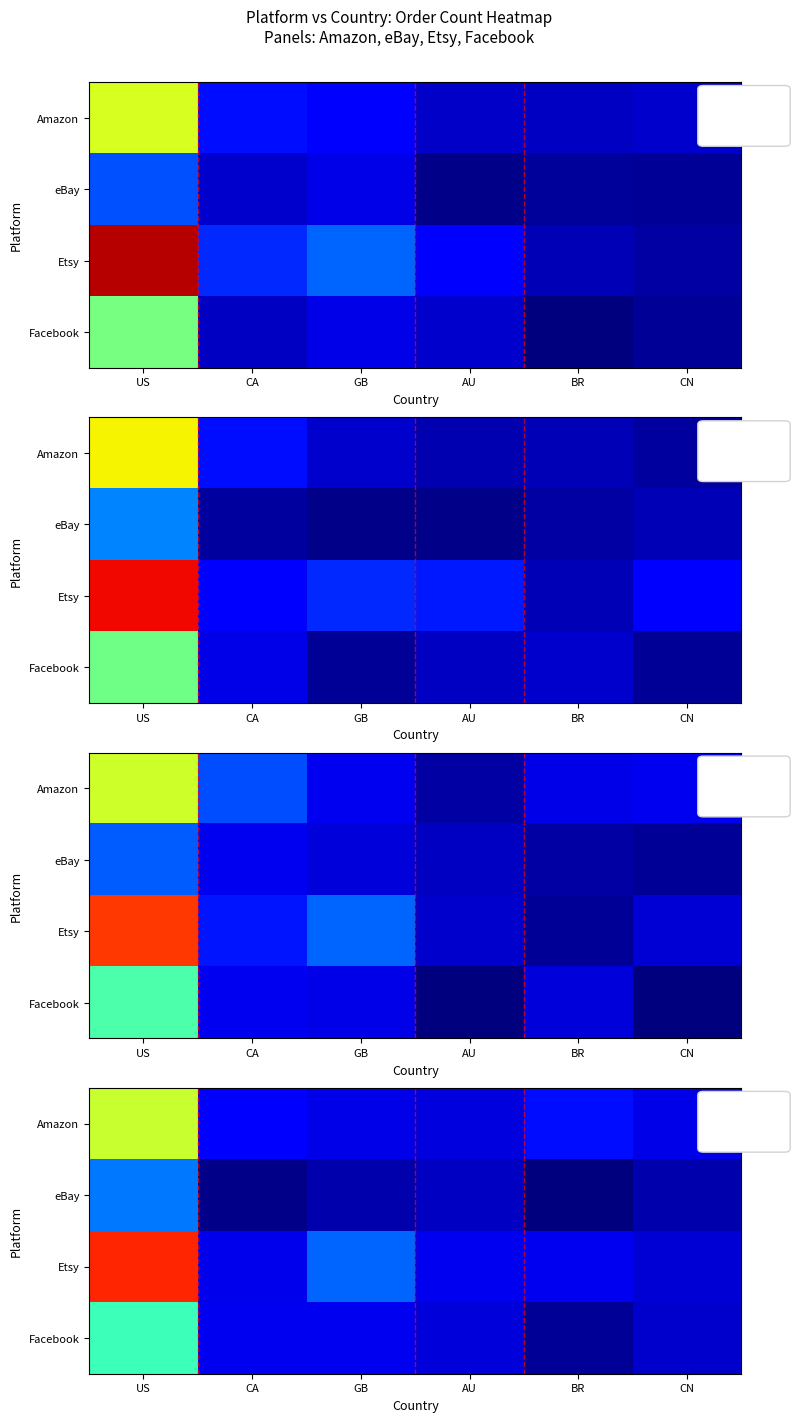

Between CA and US, which is larger?

US